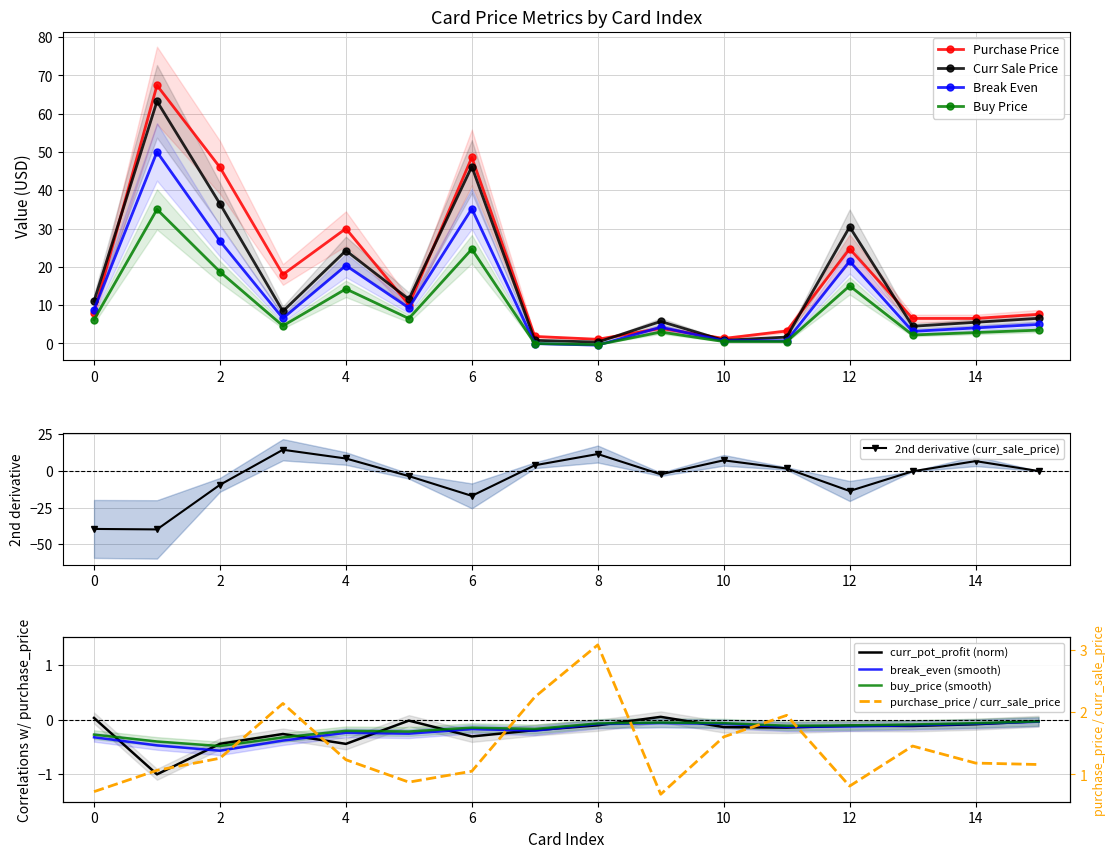

At which label is Purchase Price closest to 34?

4